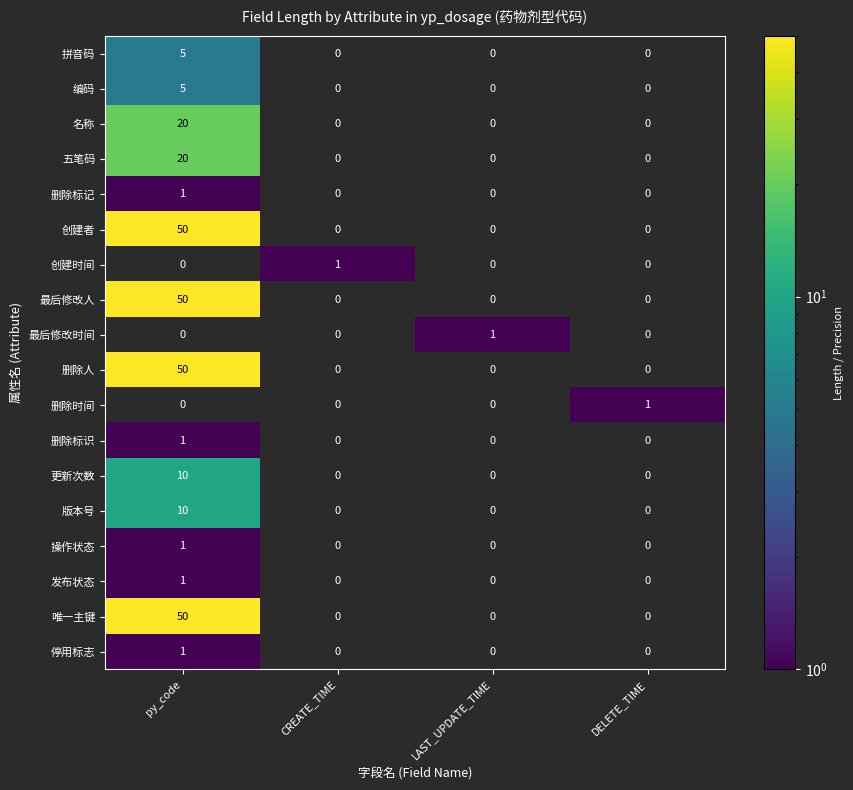

The 拼音码 series shows 0 at LAST_UPDATE_TIME. True or false?

True